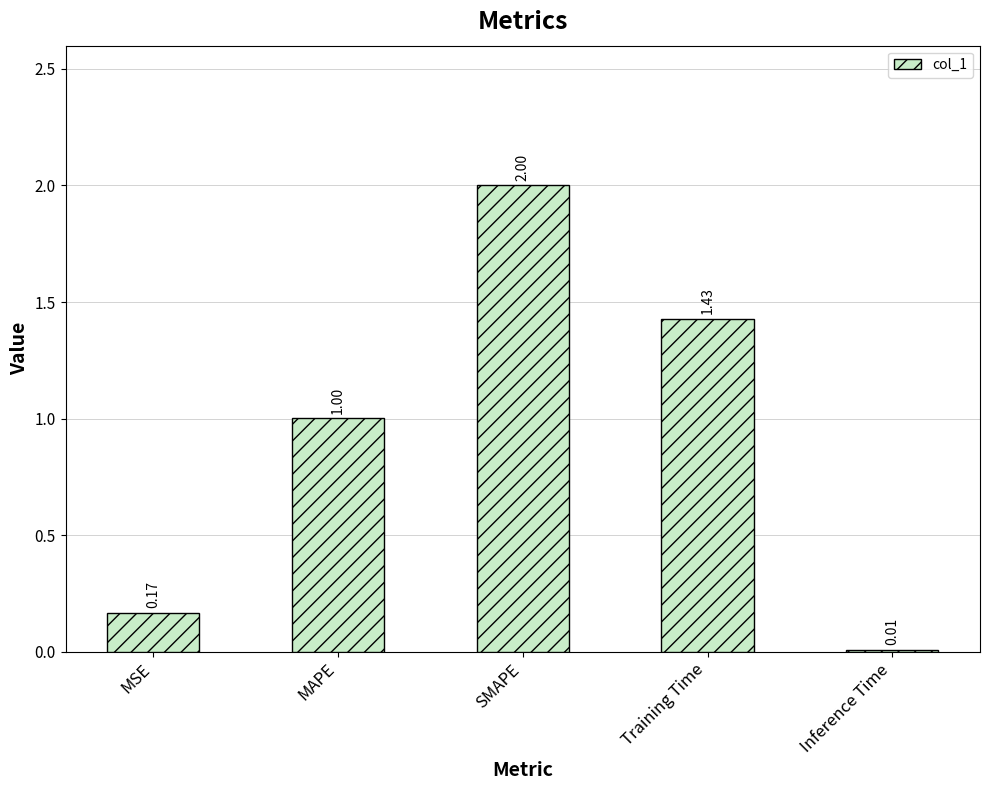

Between Inference Time and MAPE, which is larger?

MAPE